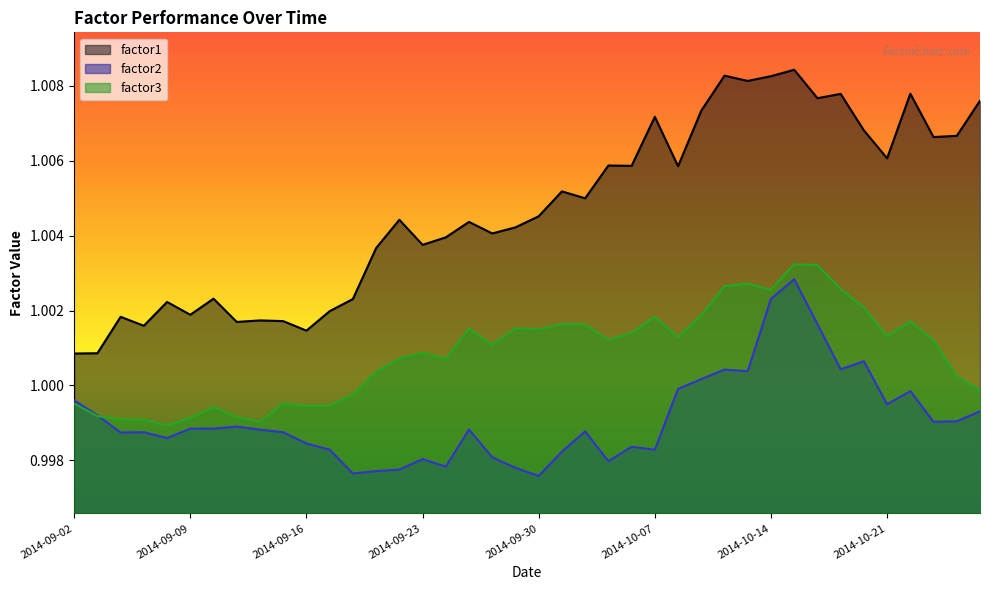

Reading left to right, what are all the values shown in this chart?

factor1: 2014-09-02=1.0	2014-09-03=1.0	2014-09-04=1.0	2014-09-05=1.0	2014-09-08=1.0	2014-09-09=1.0	2014-09-10=1.0	2014-09-11=1.0	2014-09-12=1.0	2014-09-15=1.0	2014-09-16=1.0	2014-09-17=1.0	2014-09-18=1.0	2014-09-19=1.0	2014-09-22=1.0	2014-09-23=1.0	2014-09-24=1.0	2014-09-25=1.0	2014-09-26=1.0	2014-09-29=1.0	2014-09-30=1.0	2014-10-01=1.0	2014-10-02=1.0	2014-10-03=1.0	2014-10-06=1.0	2014-10-07=1.0	2014-10-08=1.0	2014-10-09=1.0	2014-10-10=1.0	2014-10-13=1.0	2014-10-14=1.0	2014-10-15=1.0	2014-10-16=1.0	2014-10-17=1.0	2014-10-20=1.0	2014-10-21=1.0	2014-10-22=1.0	2014-10-23=1.0	2014-10-24=1.0	2014-10-27=1.0
factor2: 2014-09-02=1.0	2014-09-03=1.0	2014-09-04=1.0	2014-09-05=1.0	2014-09-08=1.0	2014-09-09=1.0	2014-09-10=1.0	2014-09-11=1.0	2014-09-12=1.0	2014-09-15=1.0	2014-09-16=1.0	2014-09-17=1.0	2014-09-18=1.0	2014-09-19=1.0	2014-09-22=1.0	2014-09-23=1.0	2014-09-24=1.0	2014-09-25=1.0	2014-09-26=1.0	2014-09-29=1.0	2014-09-30=1.0	2014-10-01=1.0	2014-10-02=1.0	2014-10-03=1.0	2014-10-06=1.0	2014-10-07=1.0	2014-10-08=1.0	2014-10-09=1.0	2014-10-10=1.0	2014-10-13=1.0	2014-10-14=1.0	2014-10-15=1.0	2014-10-16=1.0	2014-10-17=1.0	2014-10-20=1.0	2014-10-21=1.0	2014-10-22=1.0	2014-10-23=1.0	2014-10-24=1.0	2014-10-27=1.0
factor3: 2014-09-02=1.0	2014-09-03=1.0	2014-09-04=1.0	2014-09-05=1.0	2014-09-08=1.0	2014-09-09=1.0	2014-09-10=1.0	2014-09-11=1.0	2014-09-12=1.0	2014-09-15=1.0	2014-09-16=1.0	2014-09-17=1.0	2014-09-18=1.0	2014-09-19=1.0	2014-09-22=1.0	2014-09-23=1.0	2014-09-24=1.0	2014-09-25=1.0	2014-09-26=1.0	2014-09-29=1.0	2014-09-30=1.0	2014-10-01=1.0	2014-10-02=1.0	2014-10-03=1.0	2014-10-06=1.0	2014-10-07=1.0	2014-10-08=1.0	2014-10-09=1.0	2014-10-10=1.0	2014-10-13=1.0	2014-10-14=1.0	2014-10-15=1.0	2014-10-16=1.0	2014-10-17=1.0	2014-10-20=1.0	2014-10-21=1.0	2014-10-22=1.0	2014-10-23=1.0	2014-10-24=1.0	2014-10-27=1.0